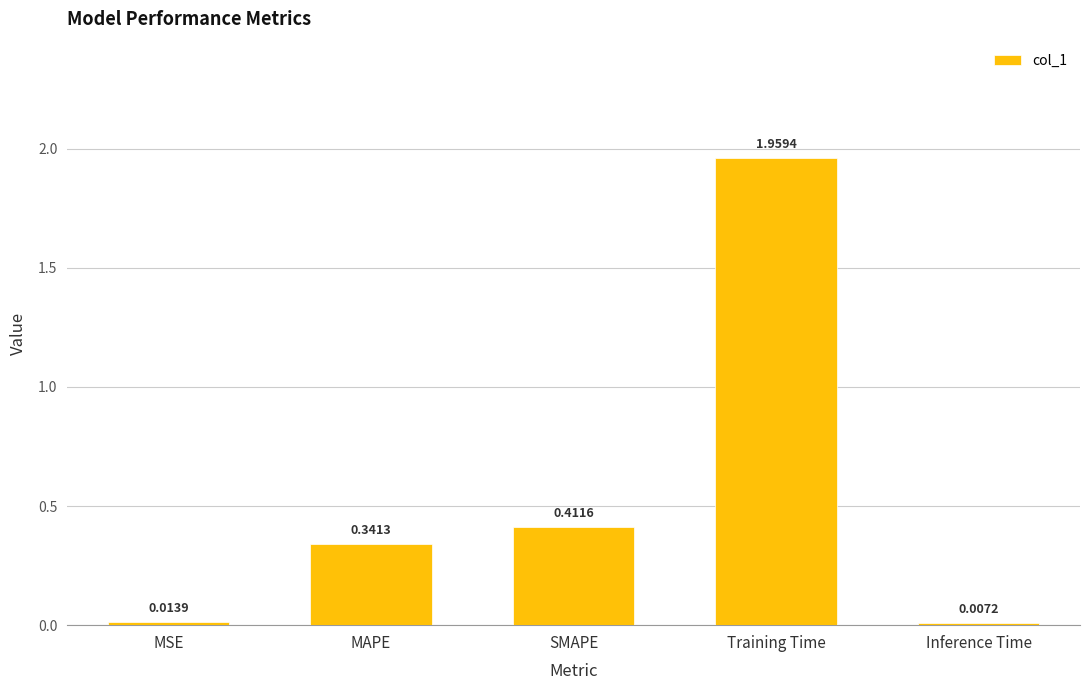

Where is the data nearest to the value 0?

Inference Time